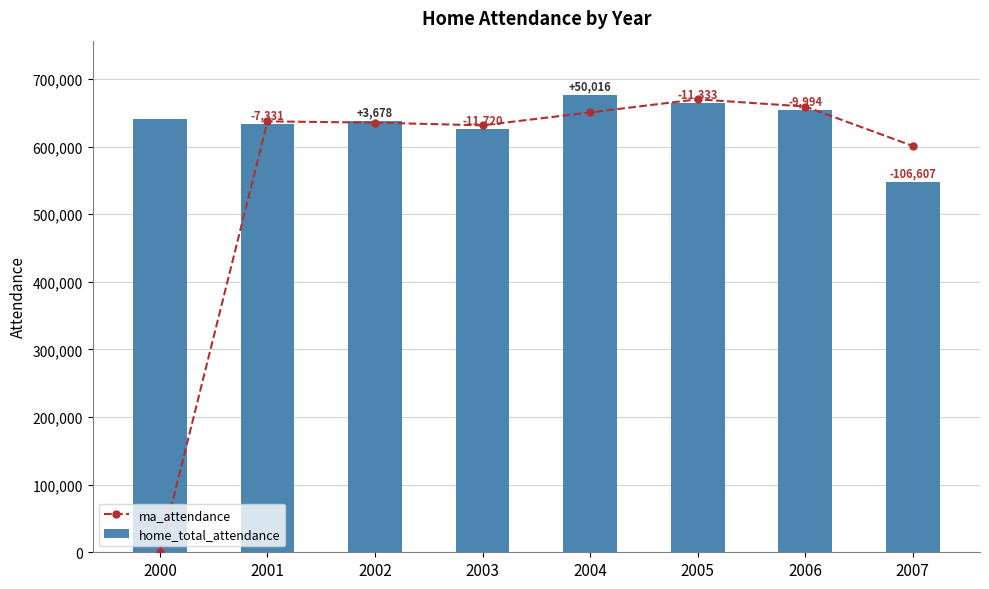

Which series changed the most between 2006 and 2007?

home_total_attendance